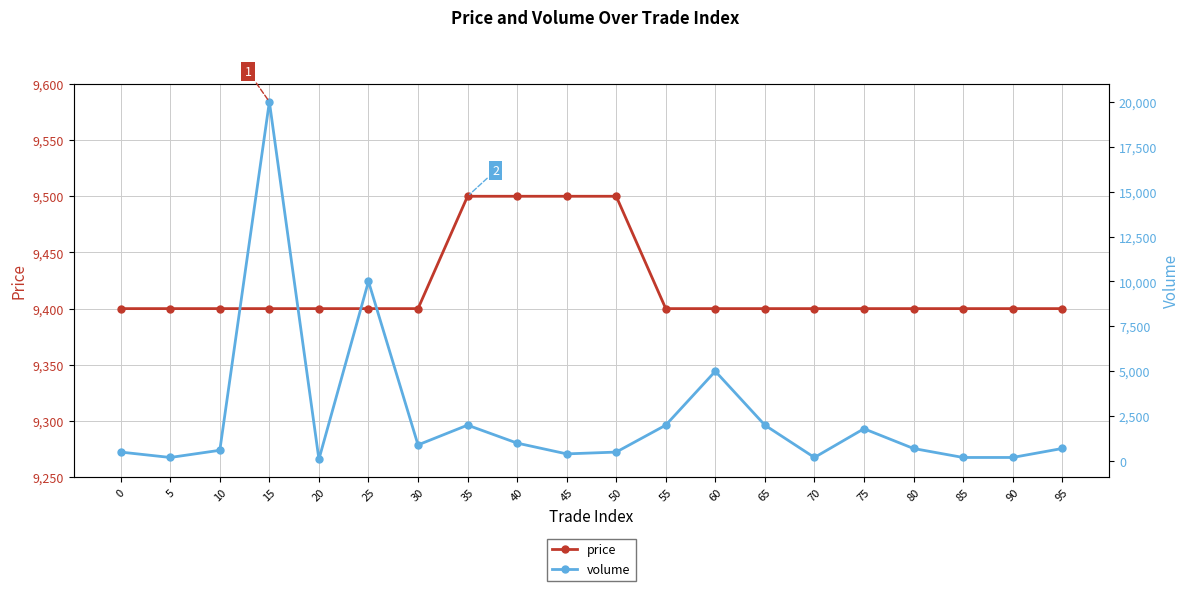

What is the value of the volume point at the 3rd from the left?

600